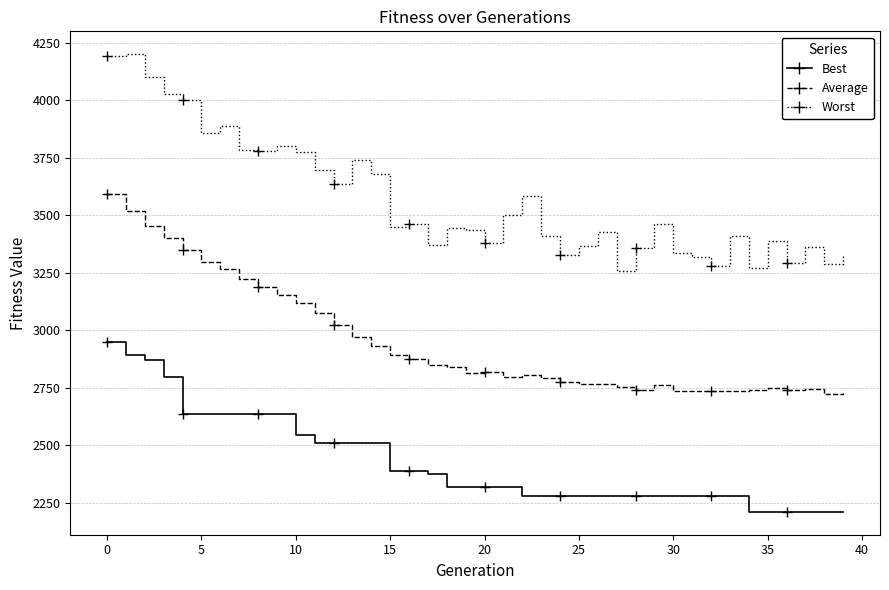

What is the value of the Worst point at the 25th from the left?

3325.7